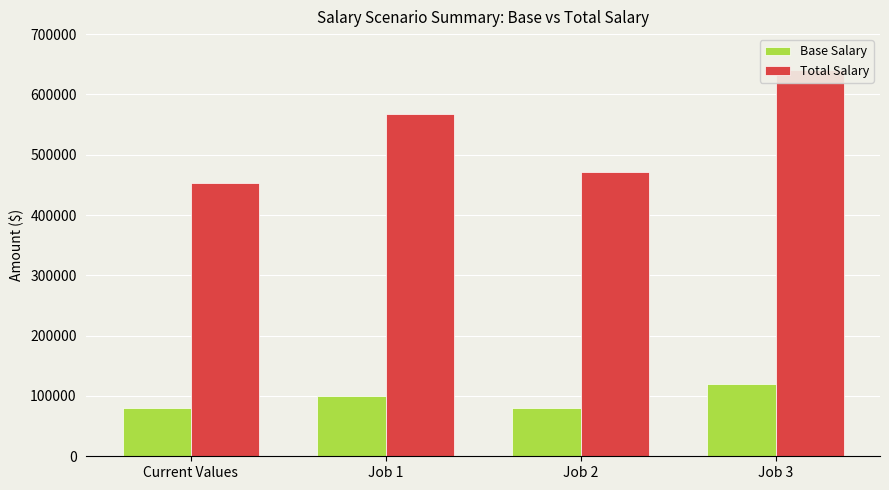

At which category does the chart reach its peak across all series?

Job 3